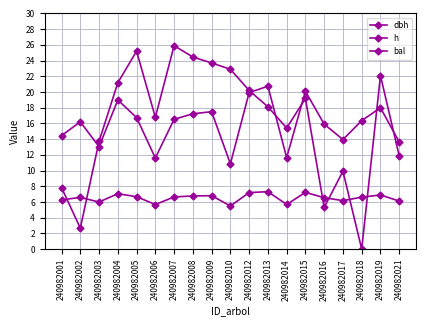

How many series are shown in this chart?

3